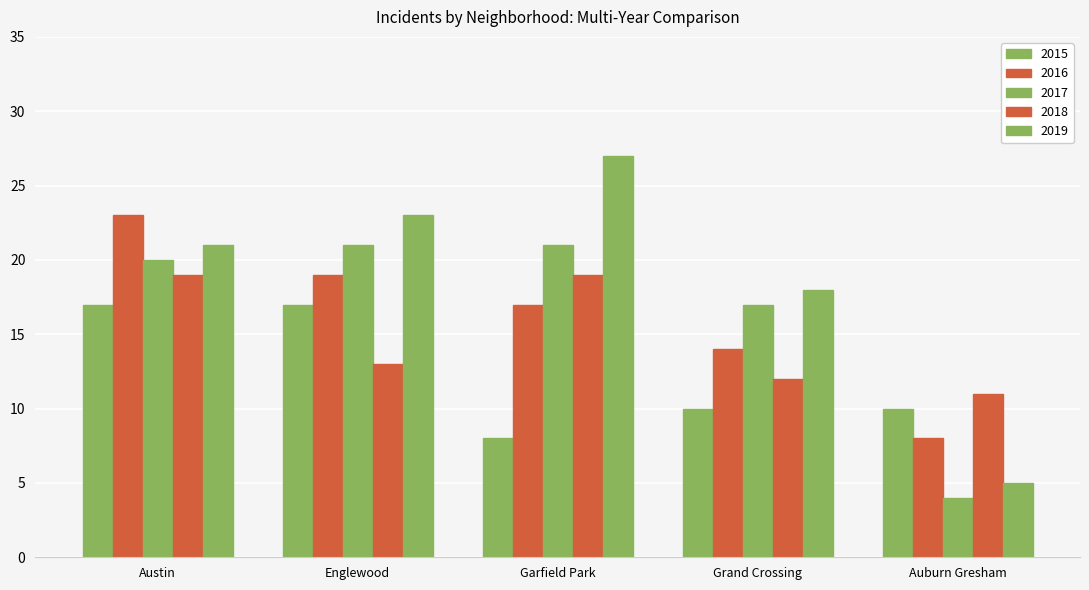

How many bars are there in each group?

5